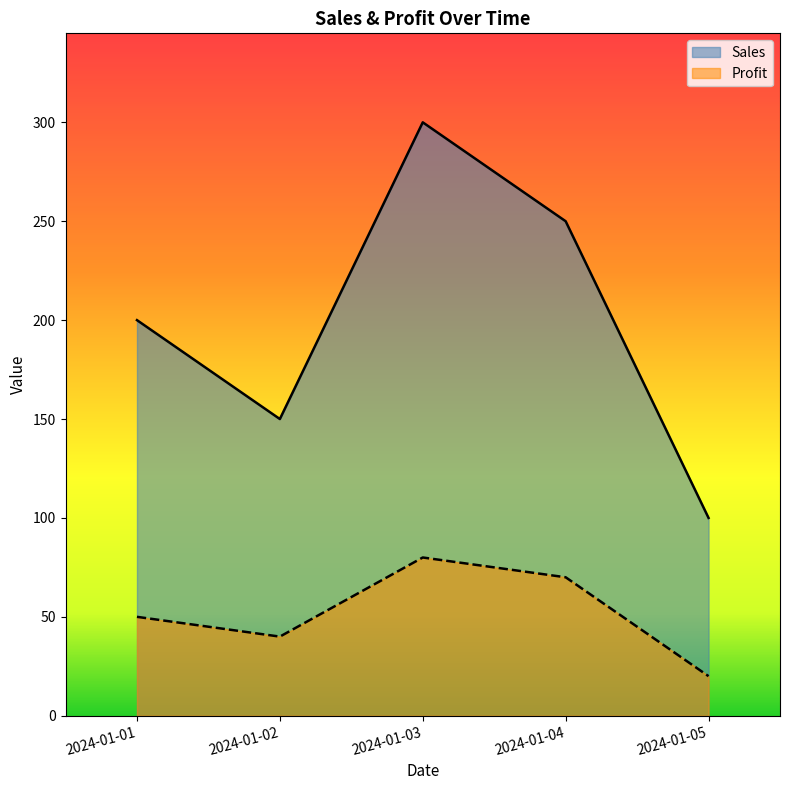

Reading left to right, transcribe all the data shown in this chart.

Sales: 2024-01-01=200	2024-01-02=150	2024-01-03=300	2024-01-04=250	2024-01-05=100
Profit: 2024-01-01=50	2024-01-02=40	2024-01-03=80	2024-01-04=70	2024-01-05=20